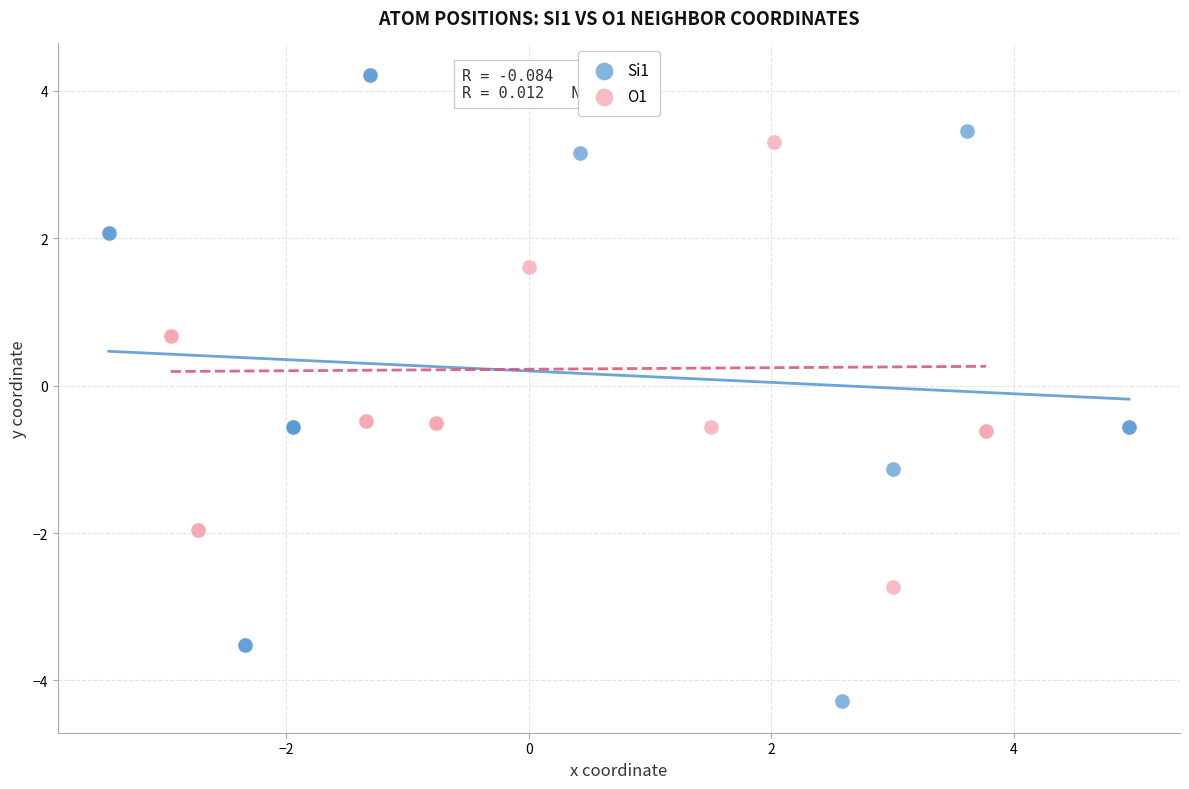

Which series has the widest spread of Y values?

Si1